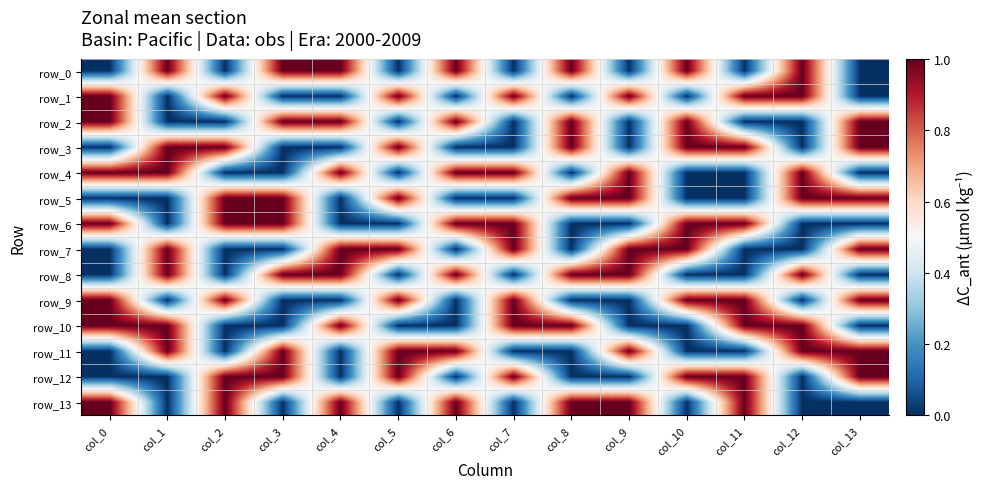

True or false: row_3 has a value of 0 at col_3.

False